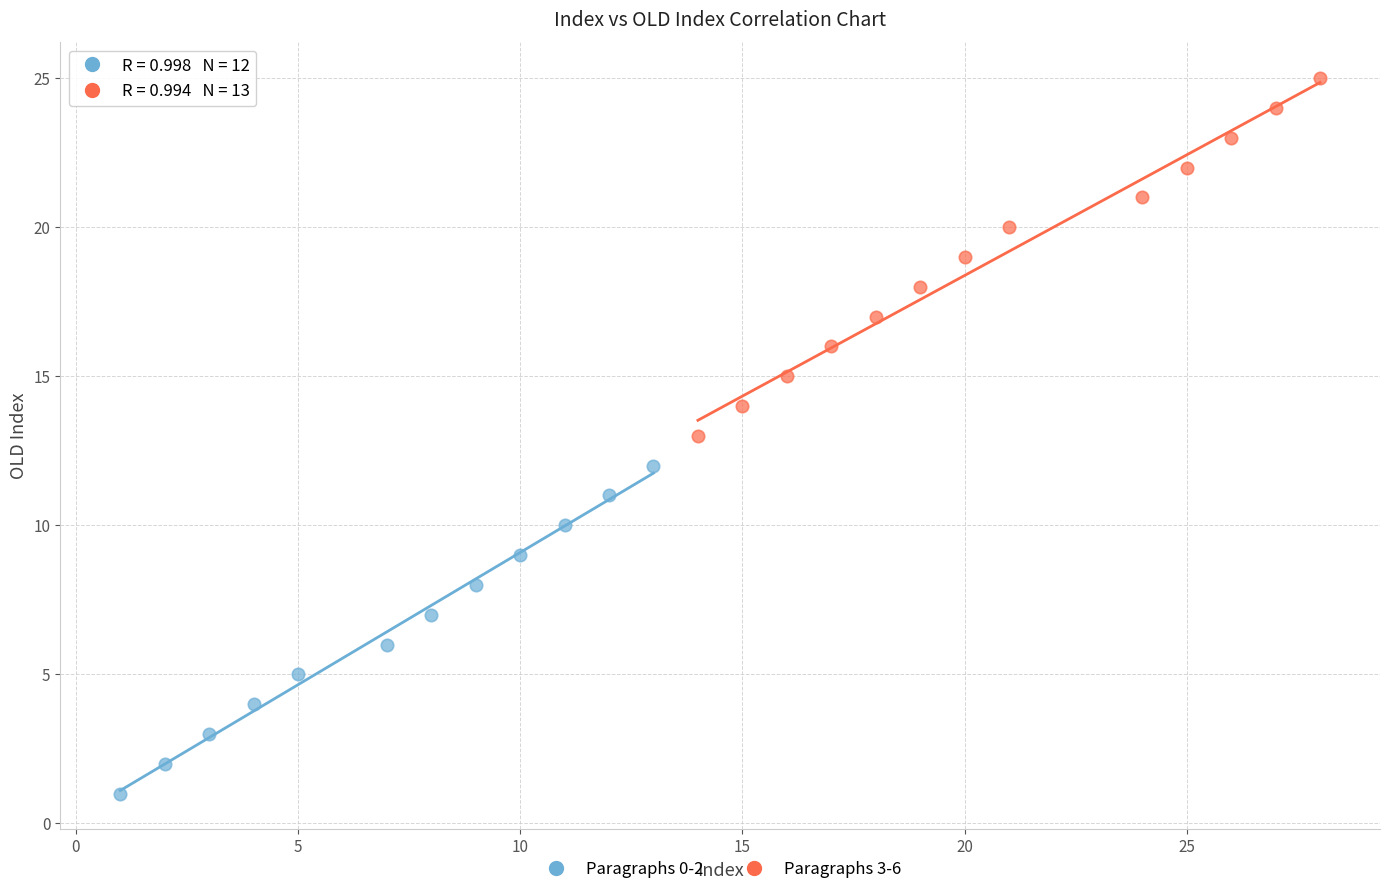

Which series has the largest Y range (max minus min)?

Paragraphs 3-6